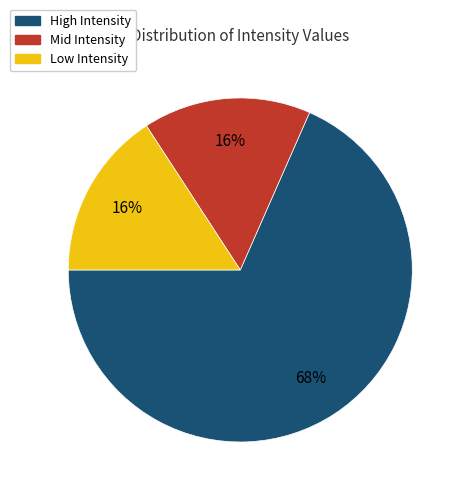

How many slices are in this pie chart?

3